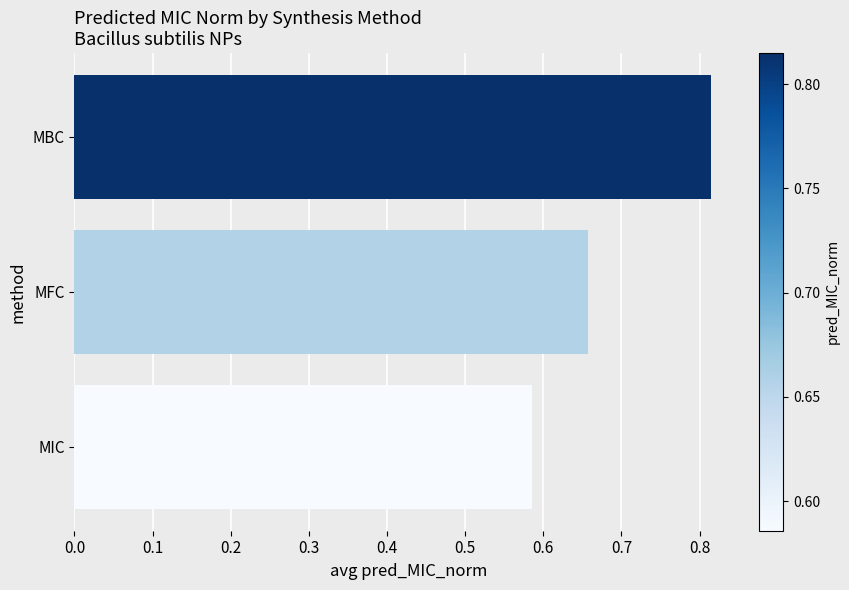

True or false: the data shows 1.2 at MFC.

False